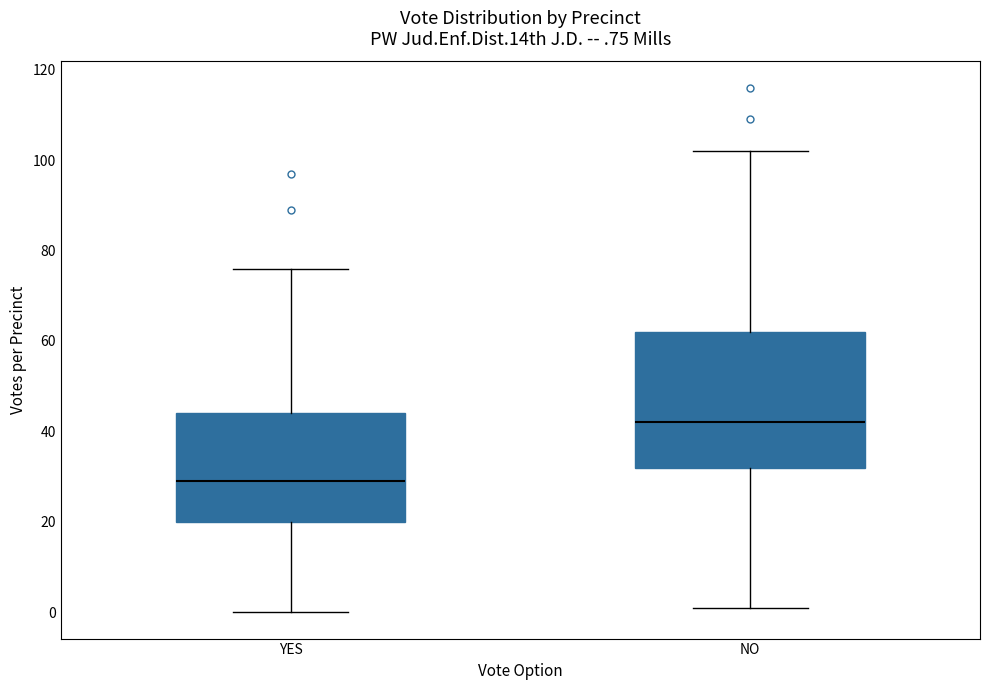

Which box's median line is the highest?

NO